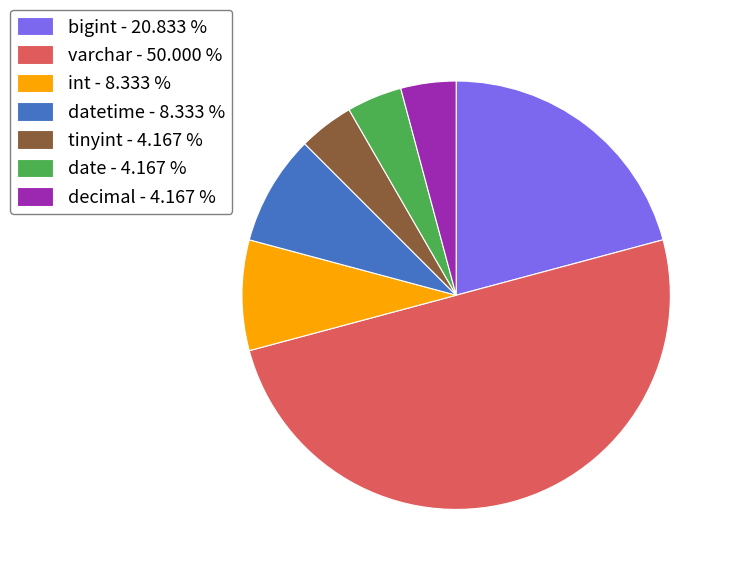

Combined, do int - 8.333 % and bigint - 20.833 % account for over 50%?

No